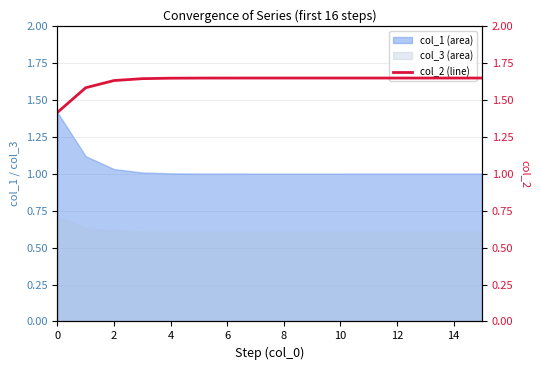

True or false: col_3 (area) and col_1 (area) intersect in this chart.

False